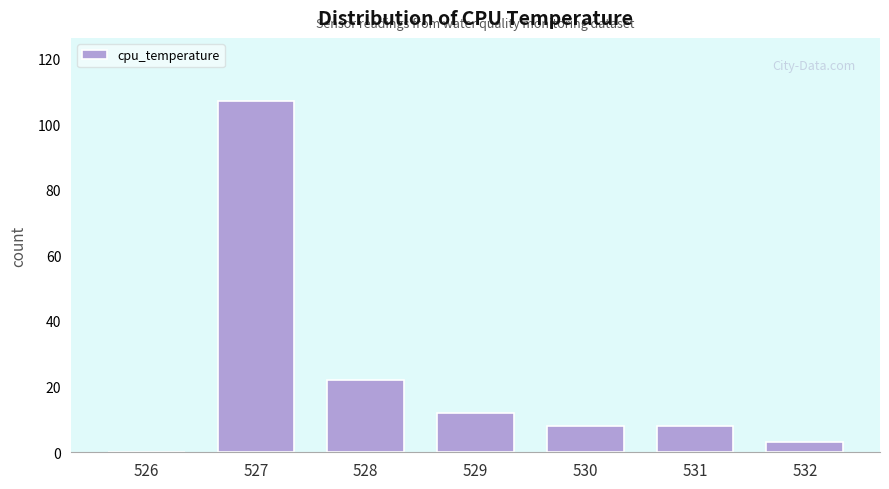

Reading right to left, list all the values displayed in this chart.

532=3	531=8	530=8	529=12	528=22	527=107	526=0